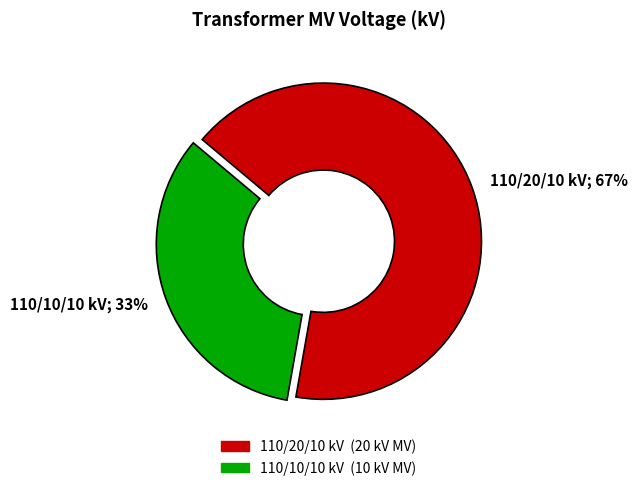

Is there a majority slice in this chart?

Yes